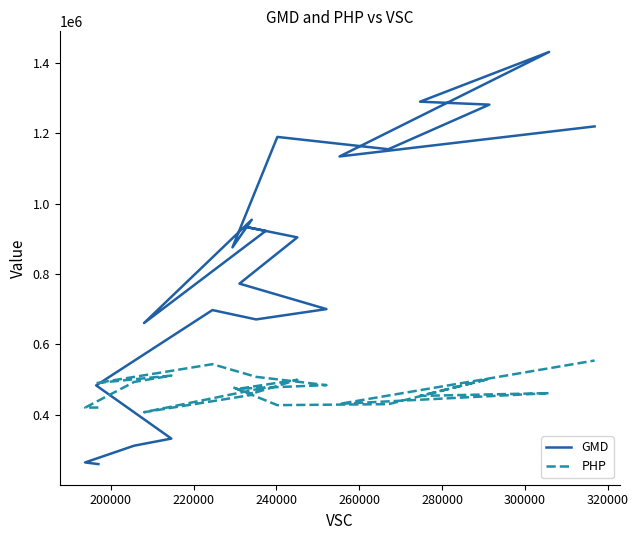

How many lines are shown in the chart?

2